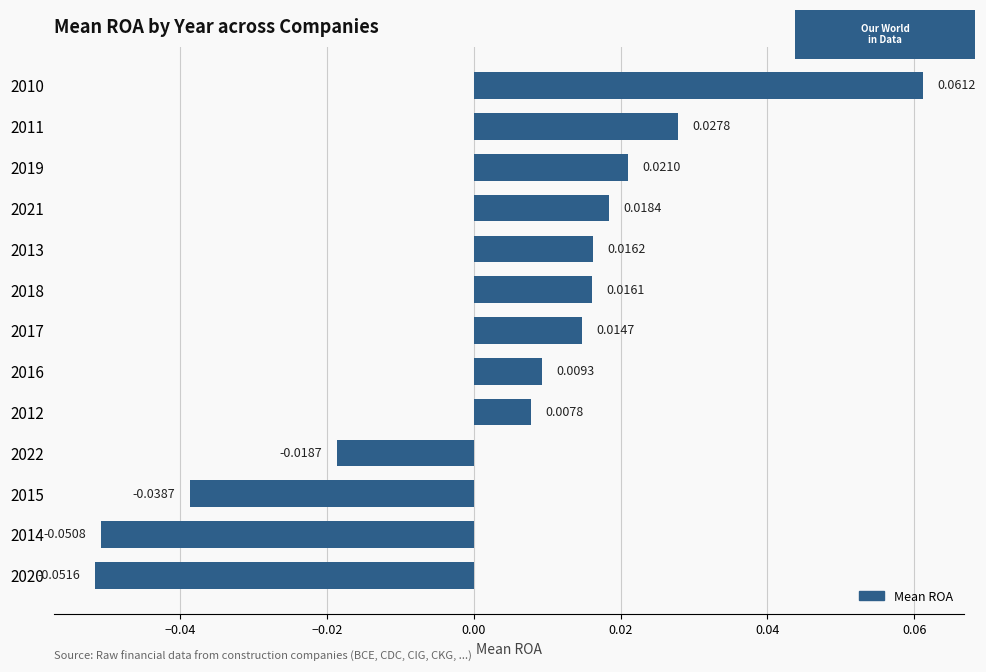

Are the bars horizontal?

Yes